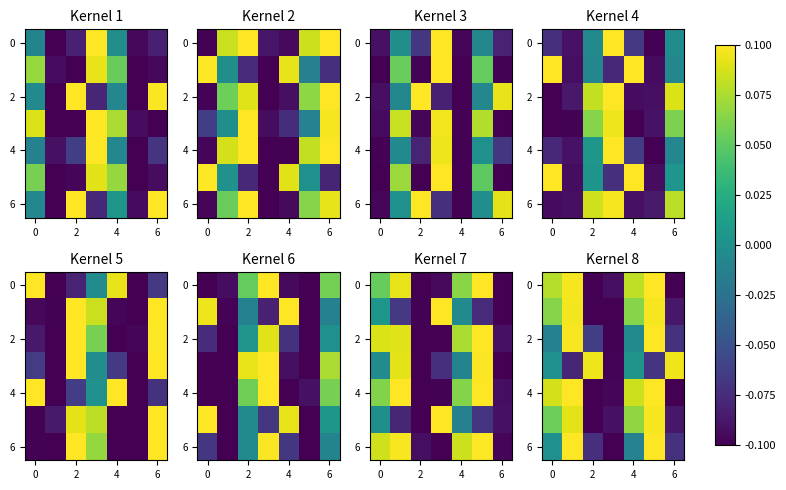

The 6 series shows -0.0 at 6. True or false?

False